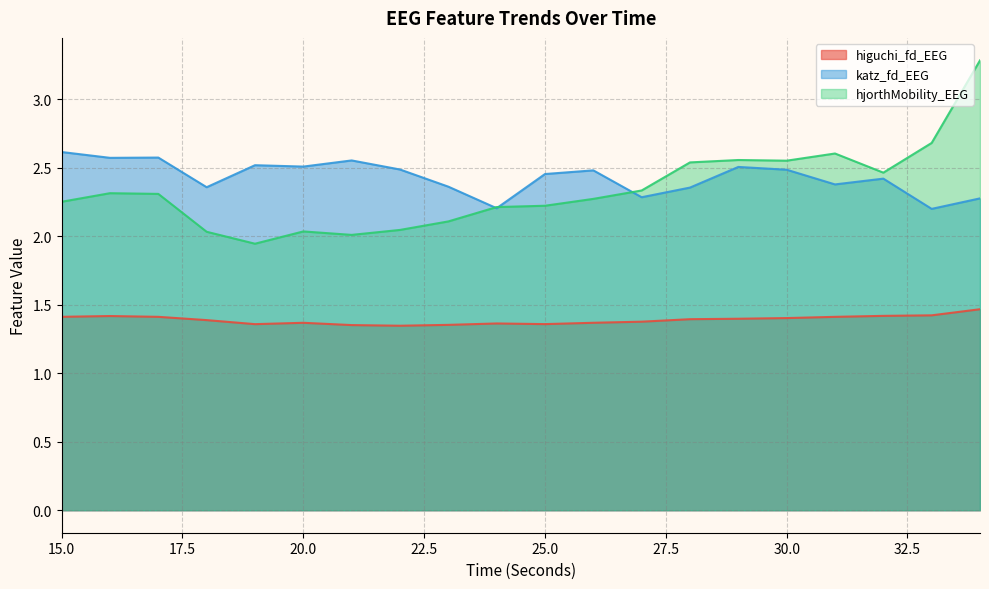

What are all the series names shown in the legend?

higuchi_fd_EEG, katz_fd_EEG, hjorthMobility_EEG